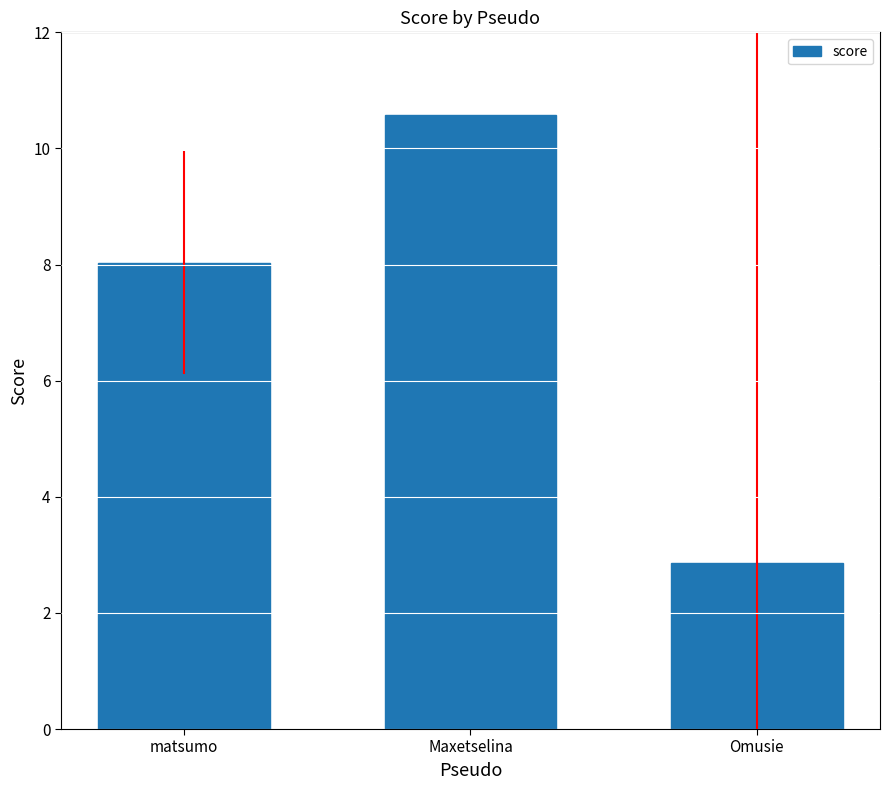

Where is the data nearest to the value 6?

matsumo